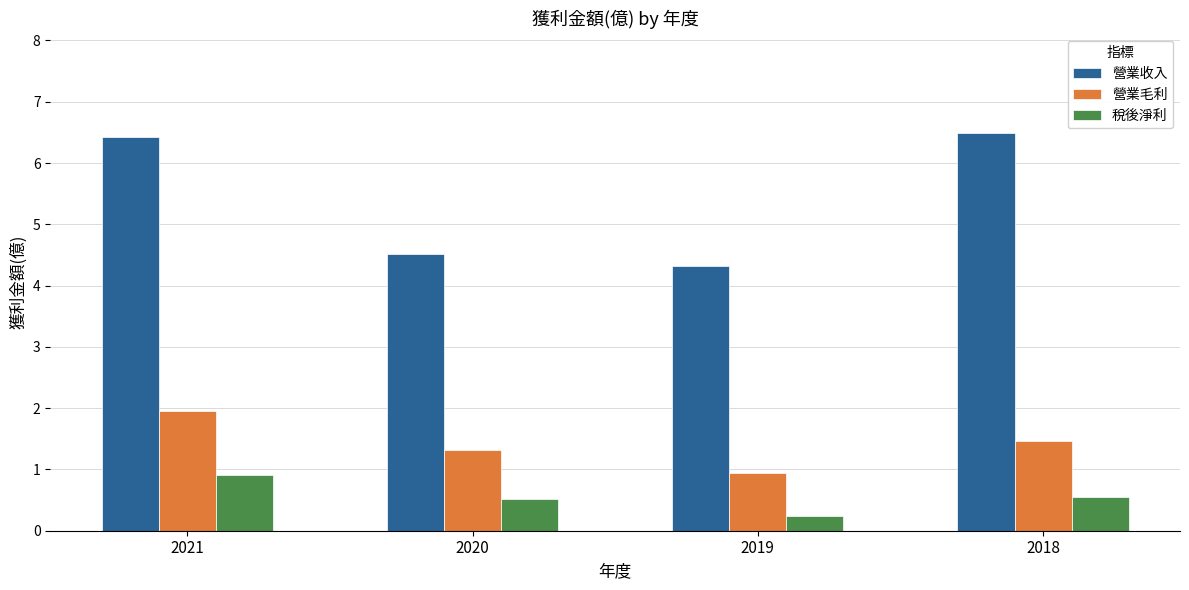

What is the value of the 營業毛利 bar at the 3rd from the left?

0.9